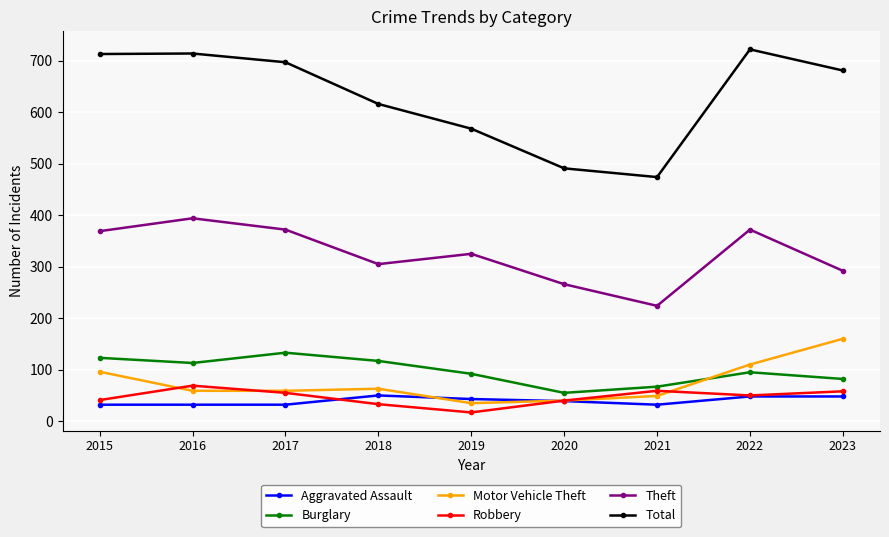

How many categories are shown in the chart?

9